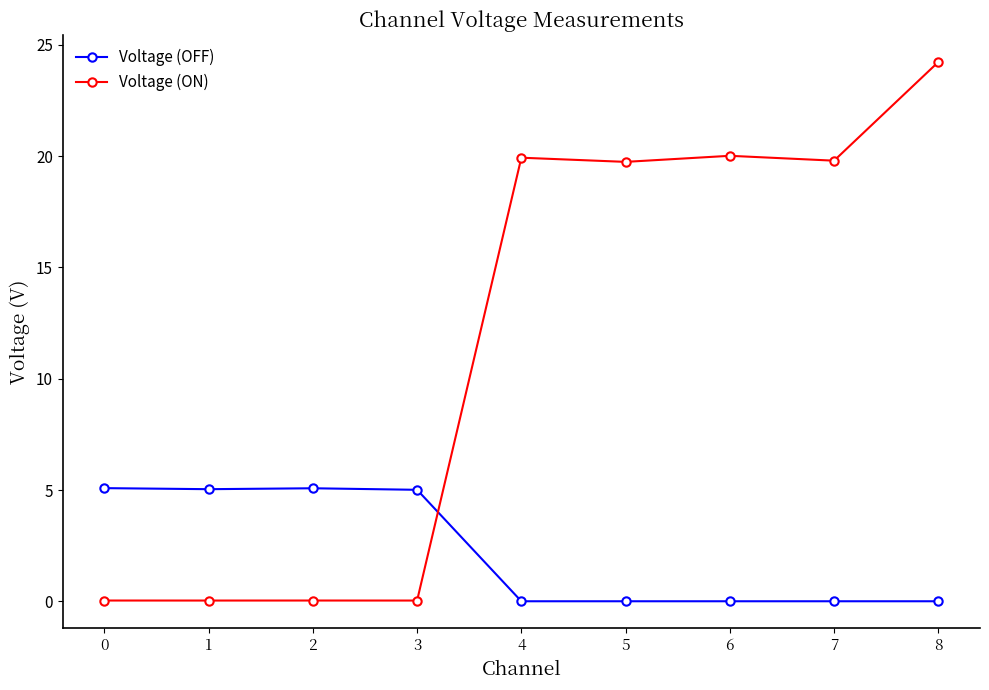

True or false: Voltage (OFF) has a value of 3.4 at 3.

False